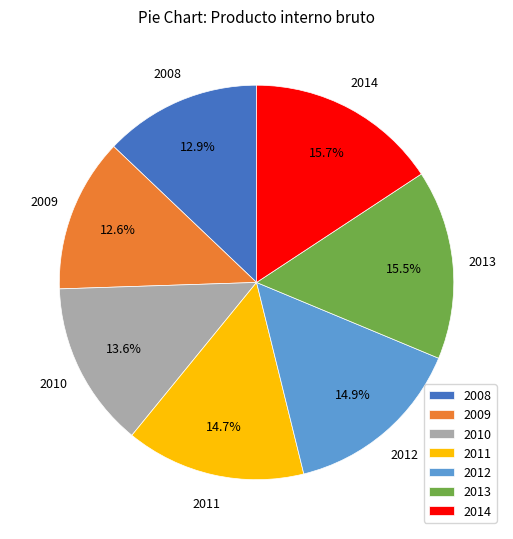

To the nearest percent, what portion does 2009 represent?

13%